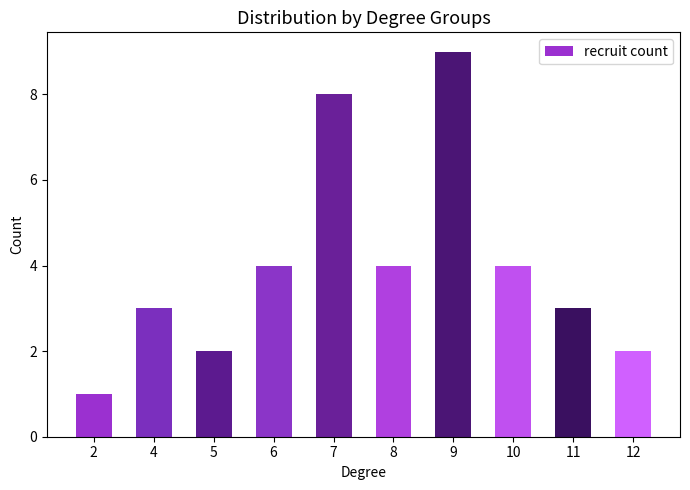

At which category does the chart reach its peak across all series?

9